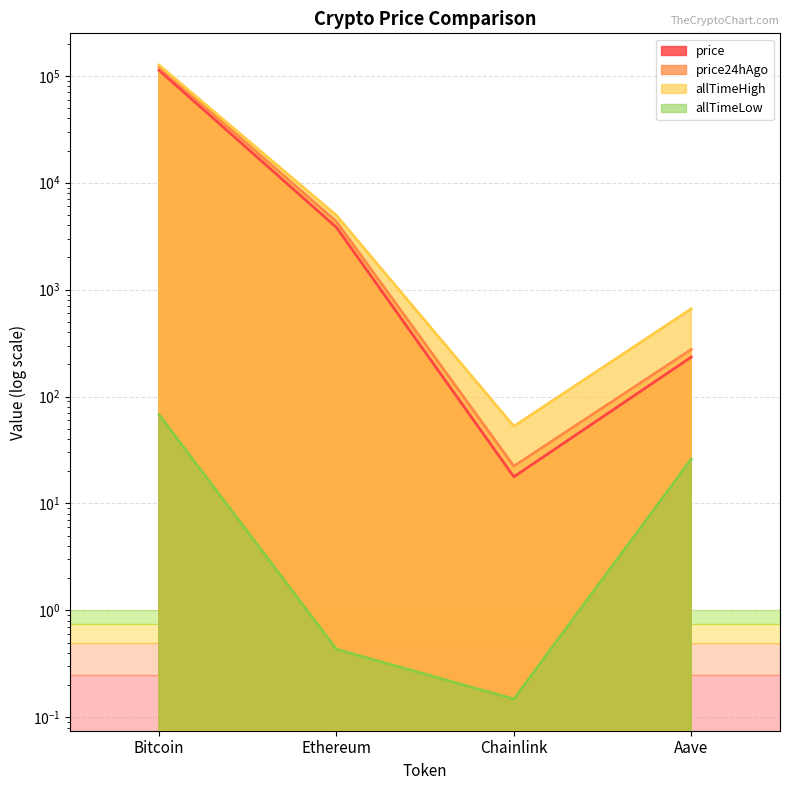

At which label does price reach its minimum?

Chainlink